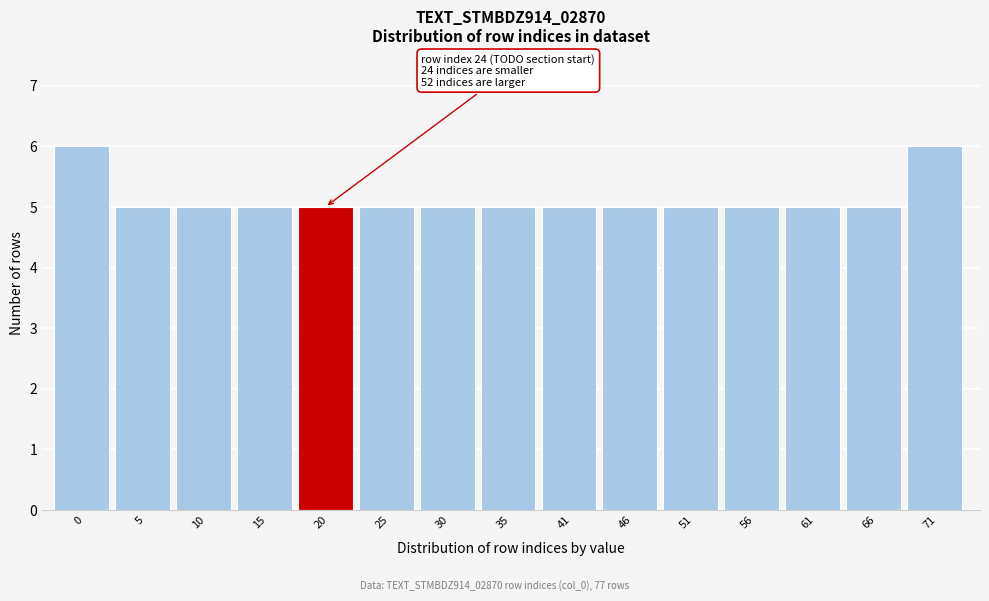

Reading right to left, extract all data points from this chart.

71=6	66=5	61=5	56=5	51=5	46=5	41=5	35=5	30=5	25=5	20=5	15=5	10=5	5=5	0=6